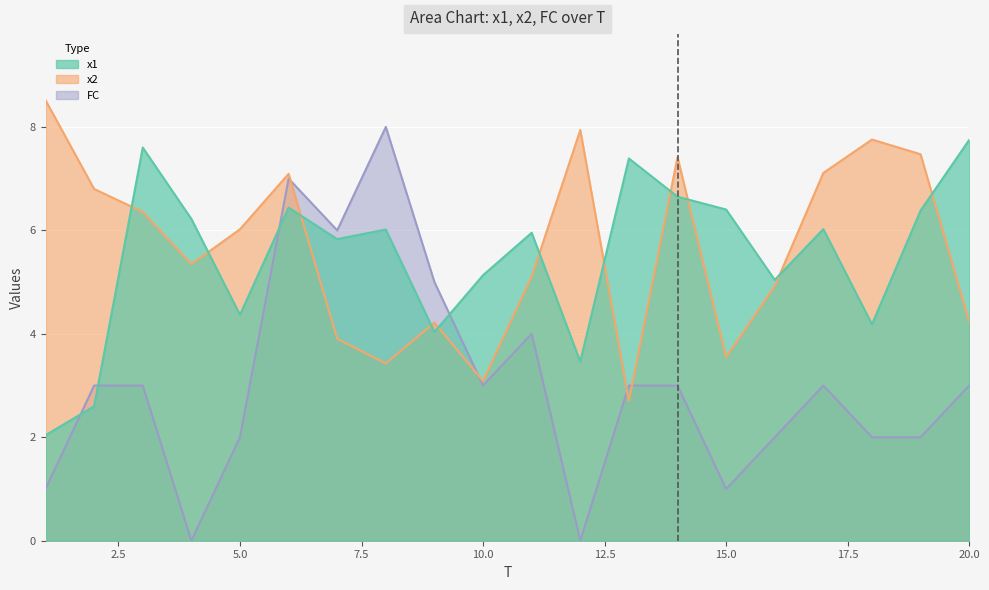

How many lines are shown in the chart?

3